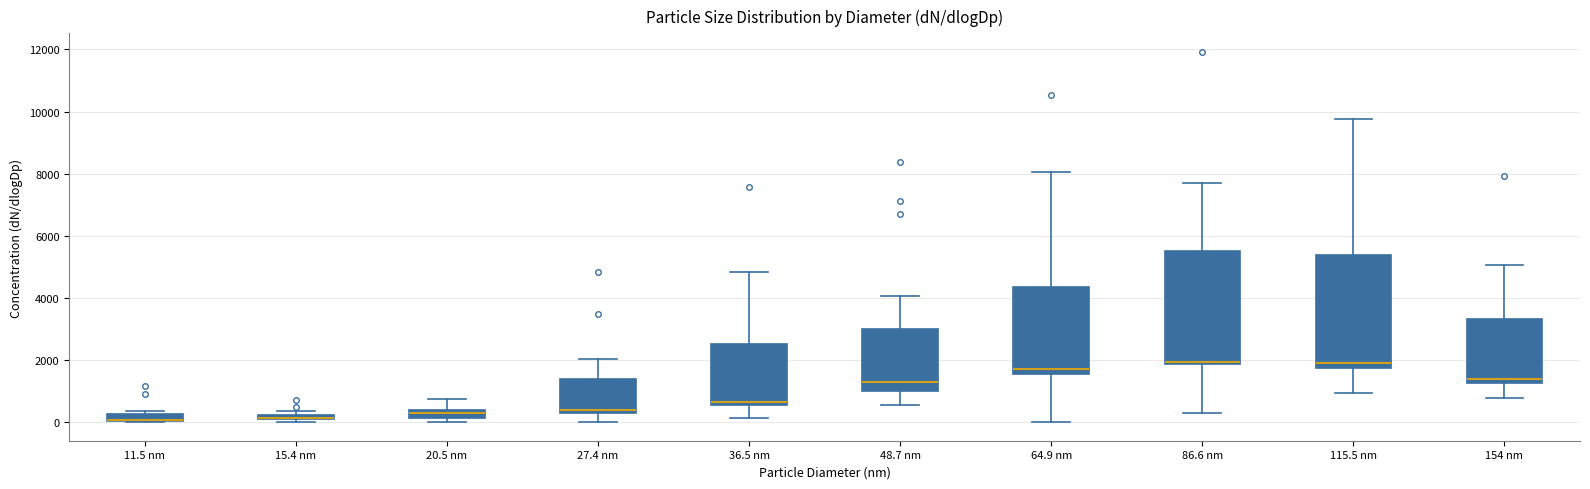

Where does the upper whisker of the box for 27.4 nm end on the y-axis? The values are not printed on the chart, so give them approximately, as read against the axis.

2000